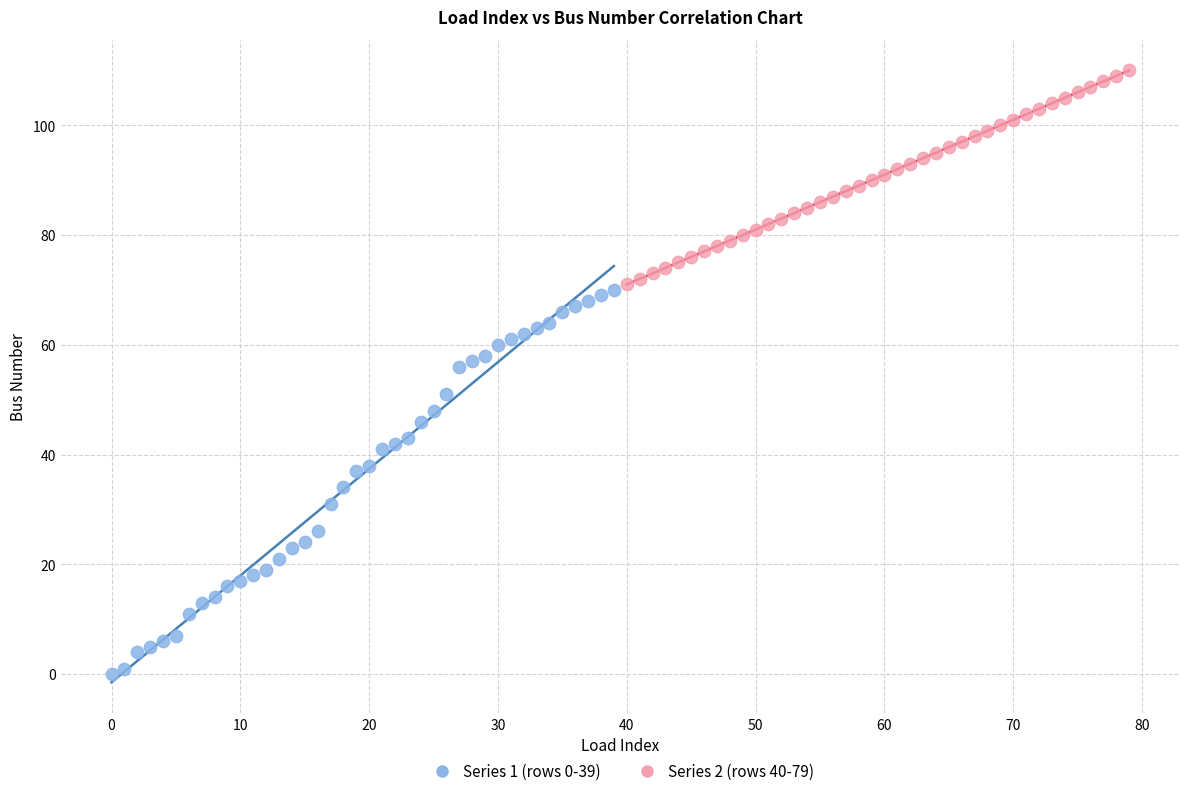

Which series reaches the minimum Y coordinate?

Series 1 (rows 0-39)